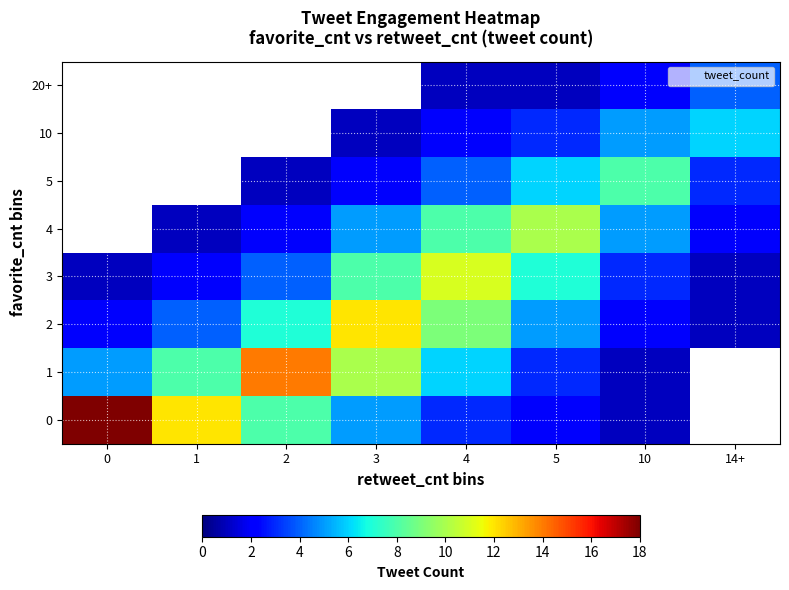

How many values in the 4 series exceed 2?

4